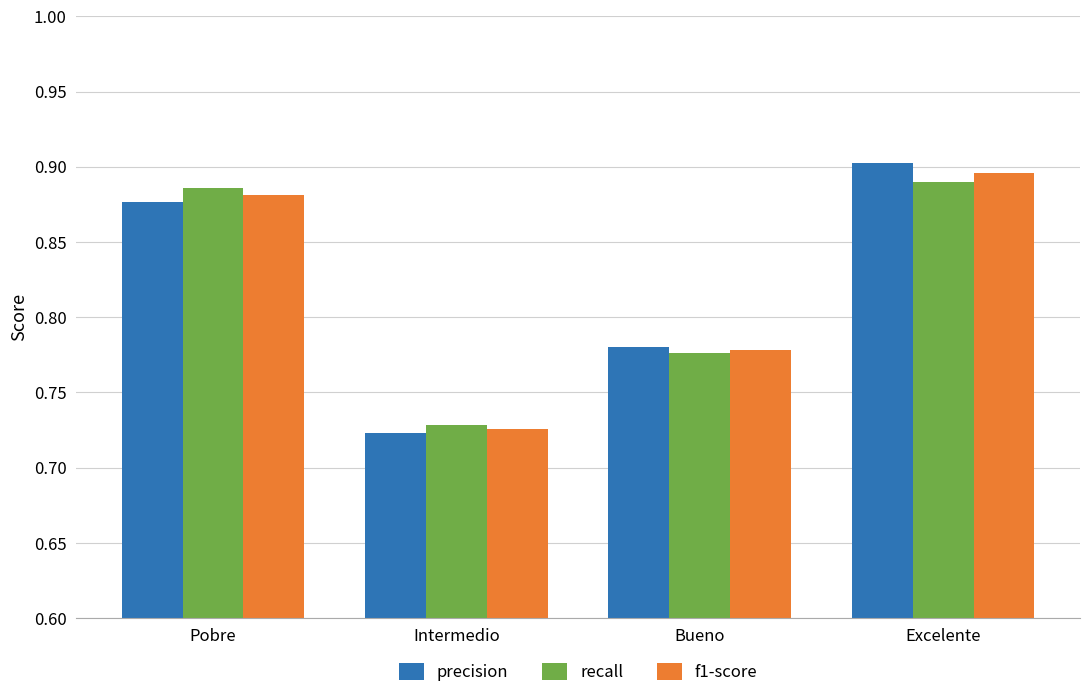

How many bars are there in total?

12